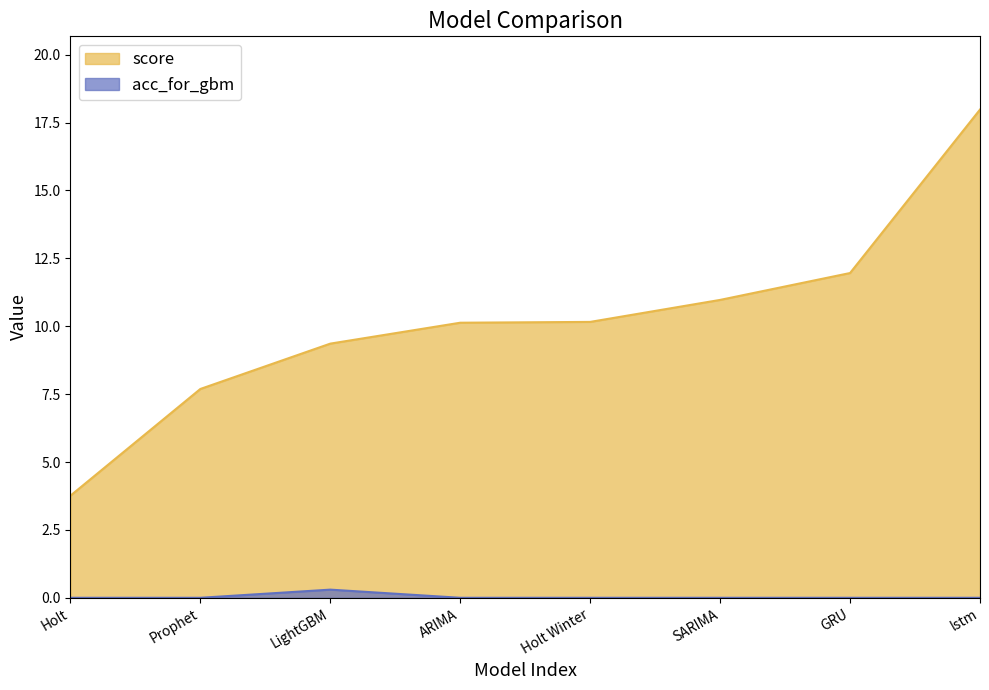

Which category has the lowest value in the score series?

Holt